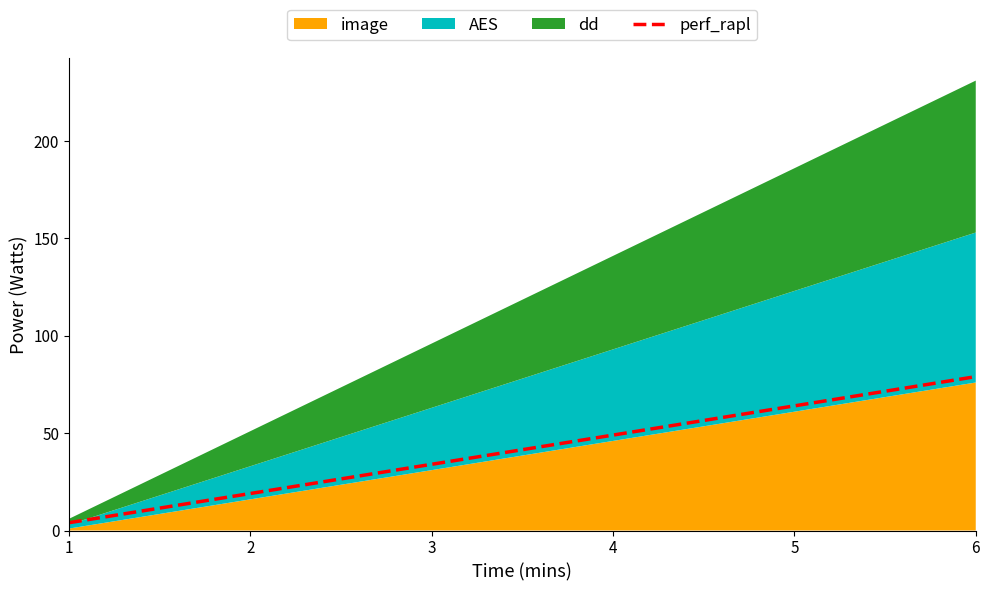

What value does the data have at 1, to the nearest 5?

5